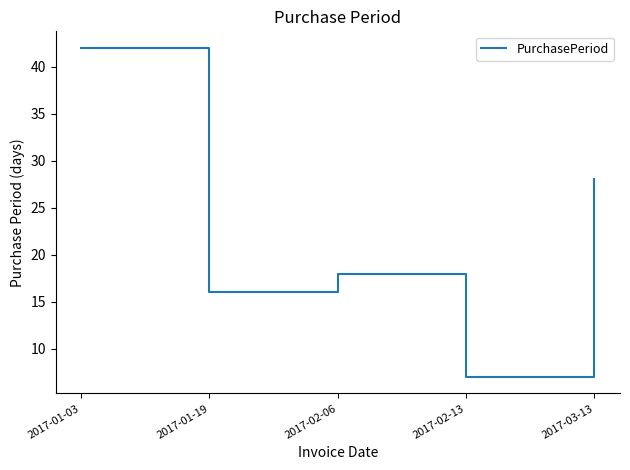

How many interior local valleys (lower than both neighbors) does the data have?

2